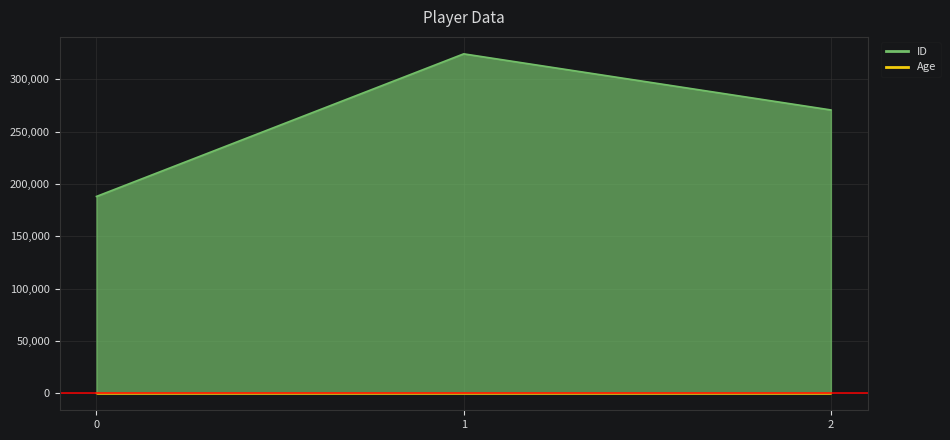

At which category is the sum across all series the highest?

1